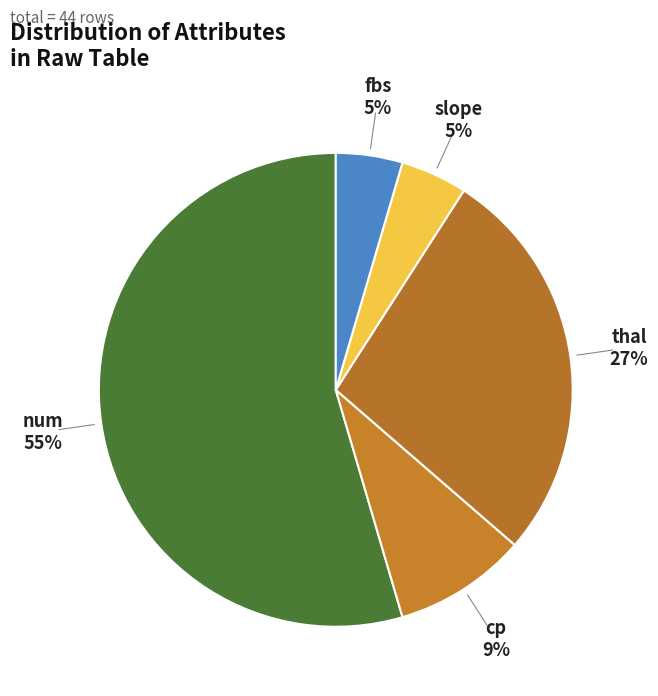

To the nearest percent, what is the difference between the largest and smallest slice percentages?

50%